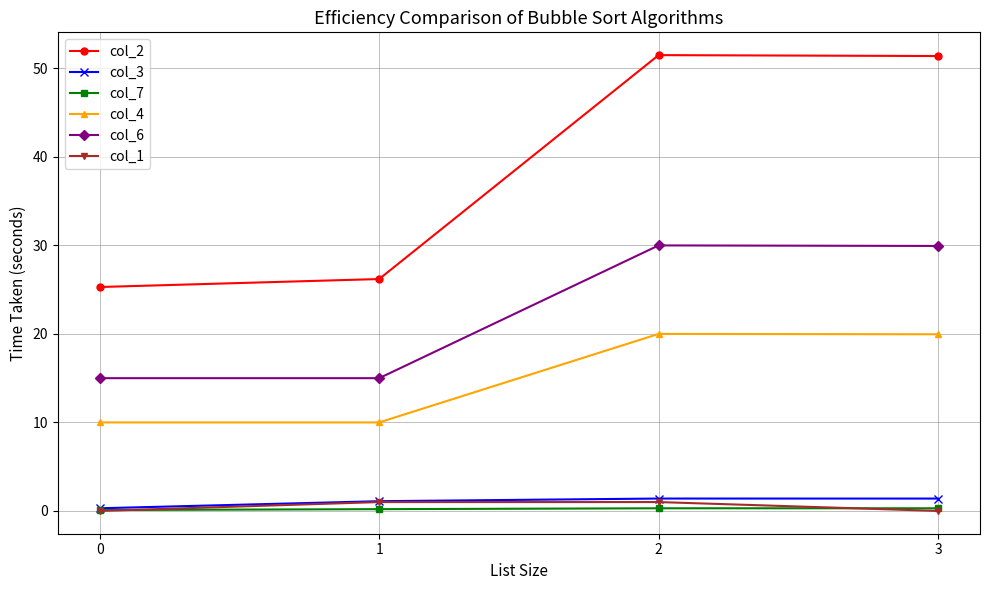

Is this an area chart (filled region under the line)?

No